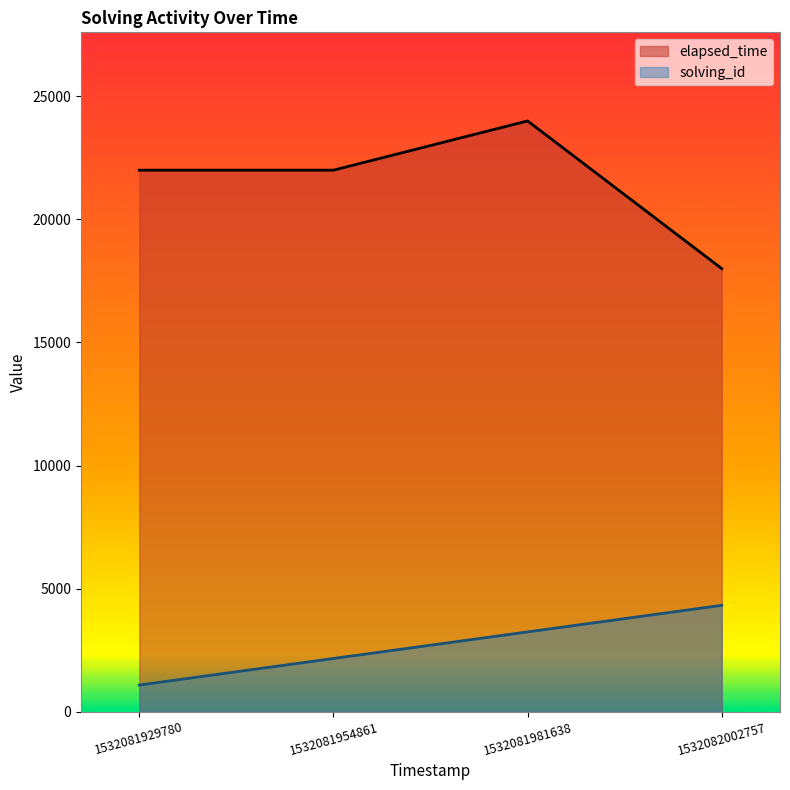

True or false: solving_id has a value of 3240 at 1532081981638.

True